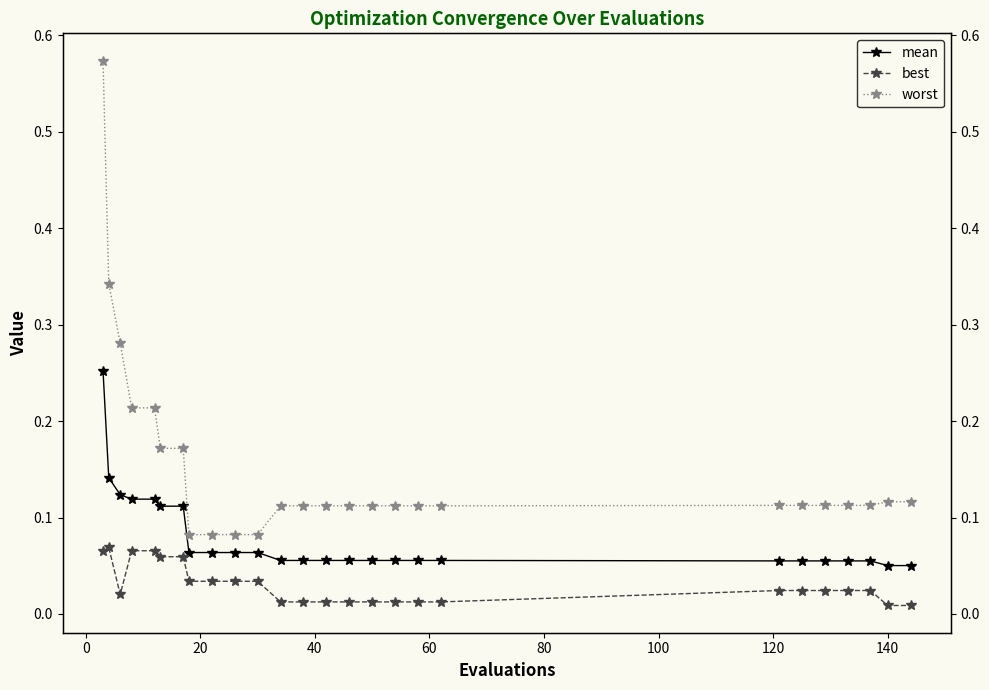

How many worst values are between 0 and 1?

26